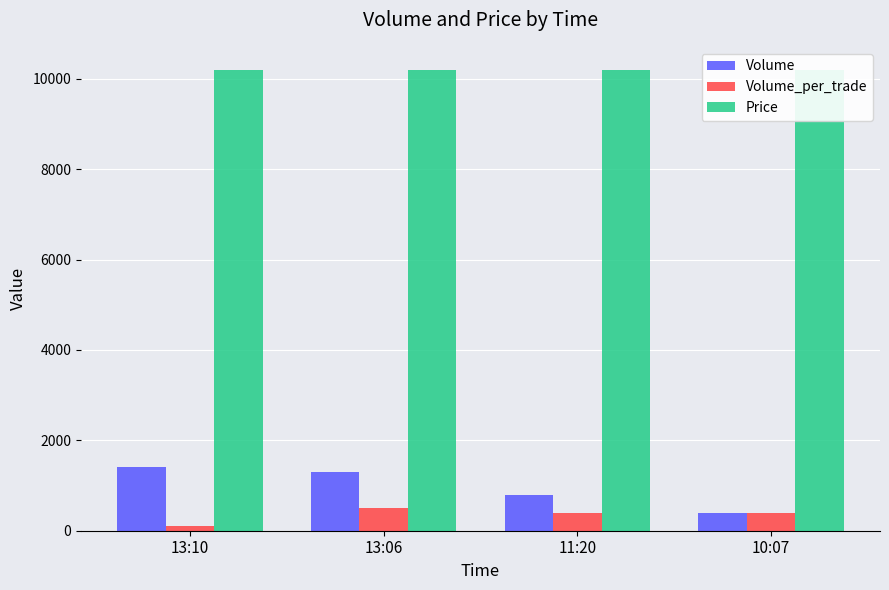

At which category does the chart reach its minimum across all series?

13:10